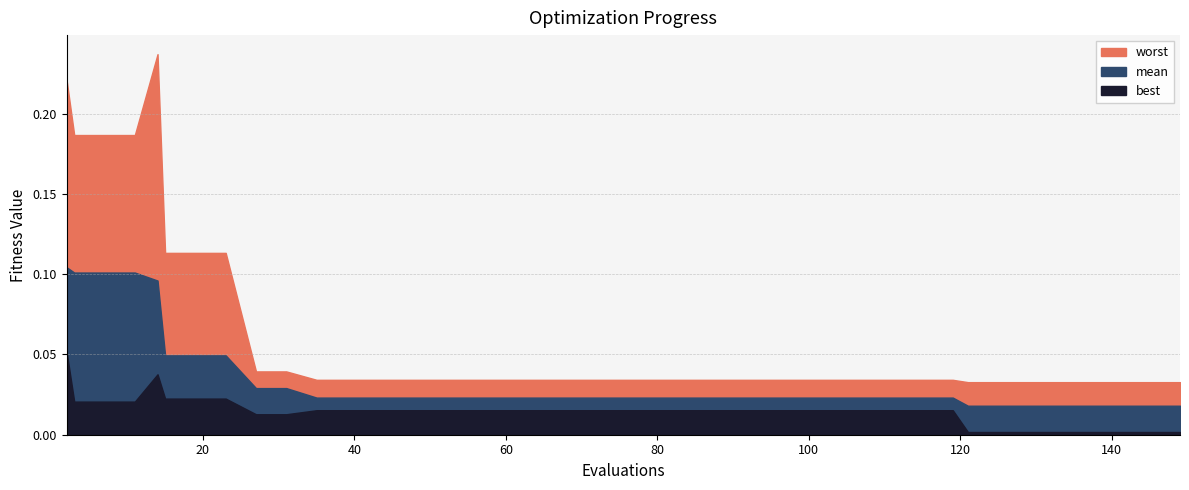

True or false: best and worst intersect in this chart.

False